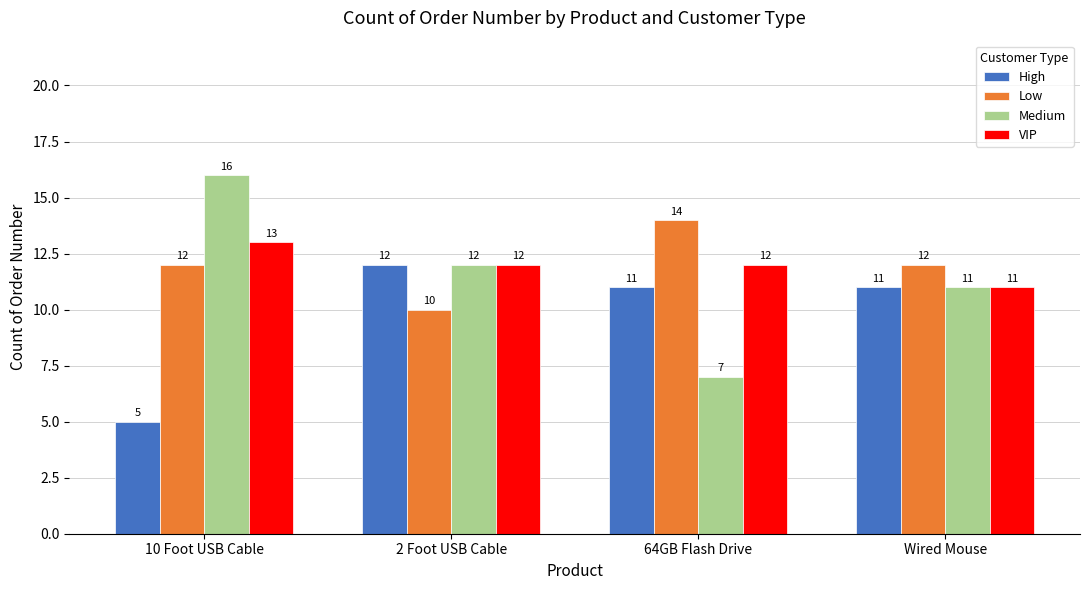

At which label does VIP reach its peak?

10 Foot USB Cable